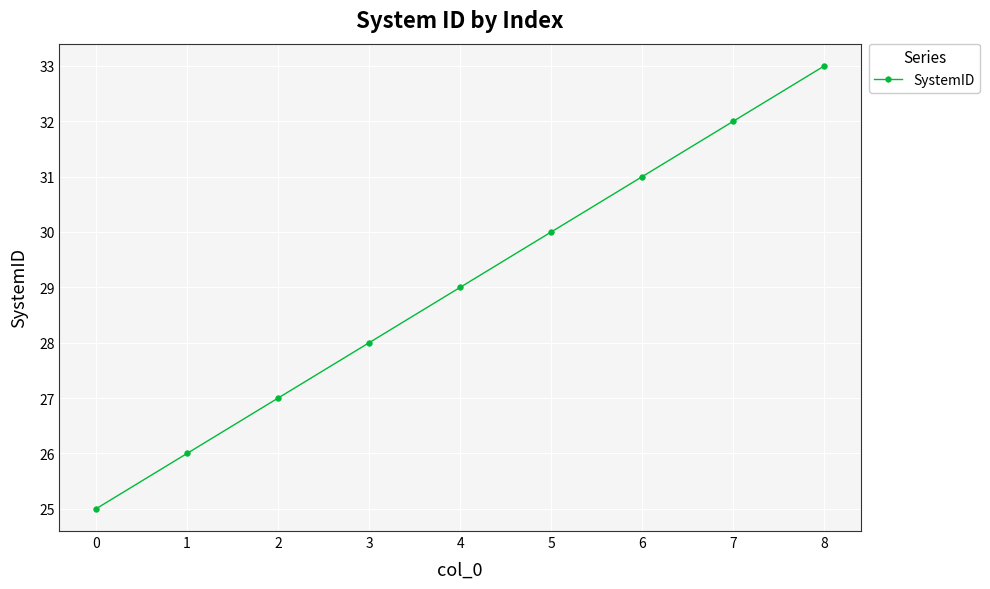

Which label corresponds to the largest value in the chart?

8